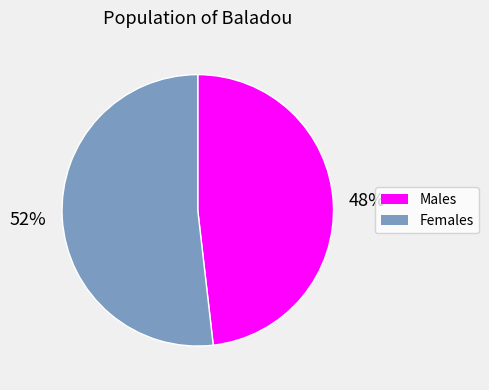

How many slices are in this pie chart?

2